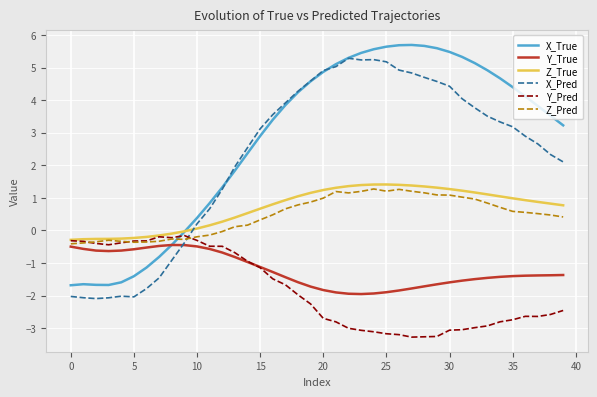

What is the smallest value displayed?

-3.3